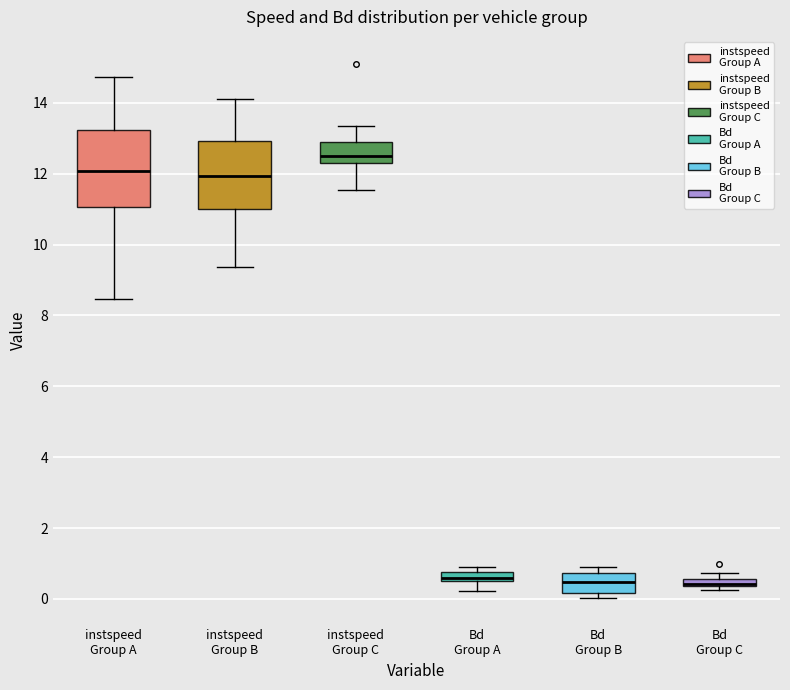

Where is the lower edge of the box for Bd Group C on the y-axis? The values are not printed on the chart, so give them approximately, as read against the axis.

0.4